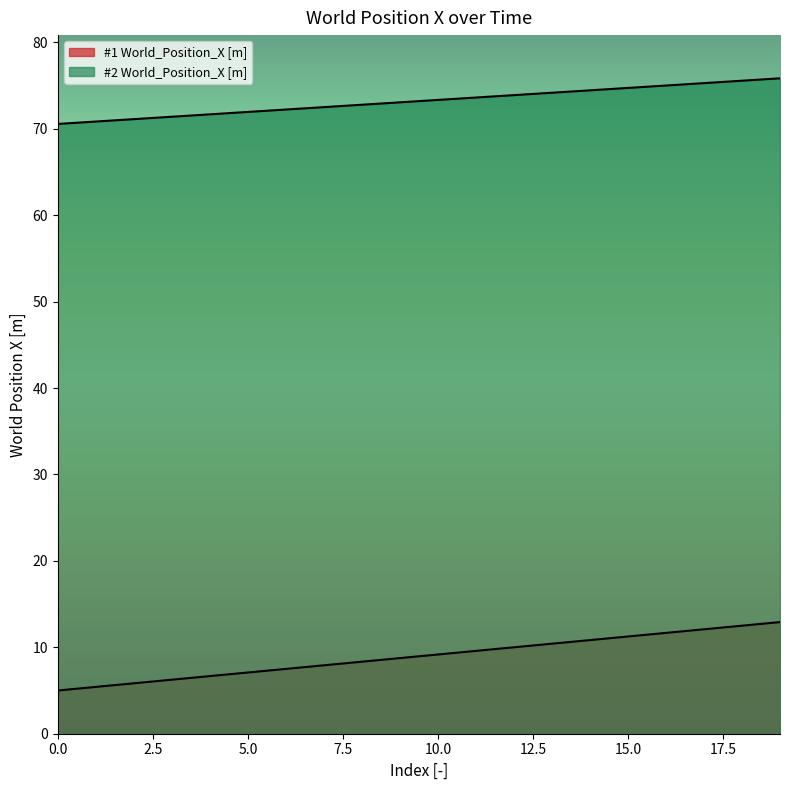

Does the chart display data point markers on the line(s)?

No